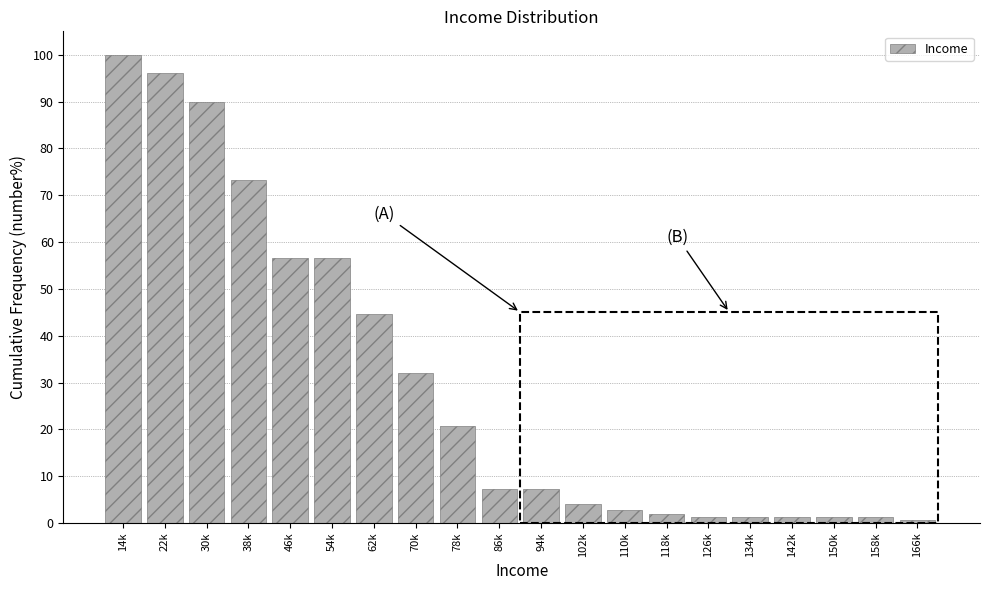

Reading left to right, what are all the values shown in this chart?

14k=100.0	22k=96.0	30k=90.0	38k=73.3	46k=56.7	54k=56.7	62k=44.7	70k=32.0	78k=20.7	86k=7.3	94k=7.3	102k=4.0	110k=2.7	118k=2.0	126k=1.3	134k=1.3	142k=1.3	150k=1.3	158k=1.3	166k=0.7